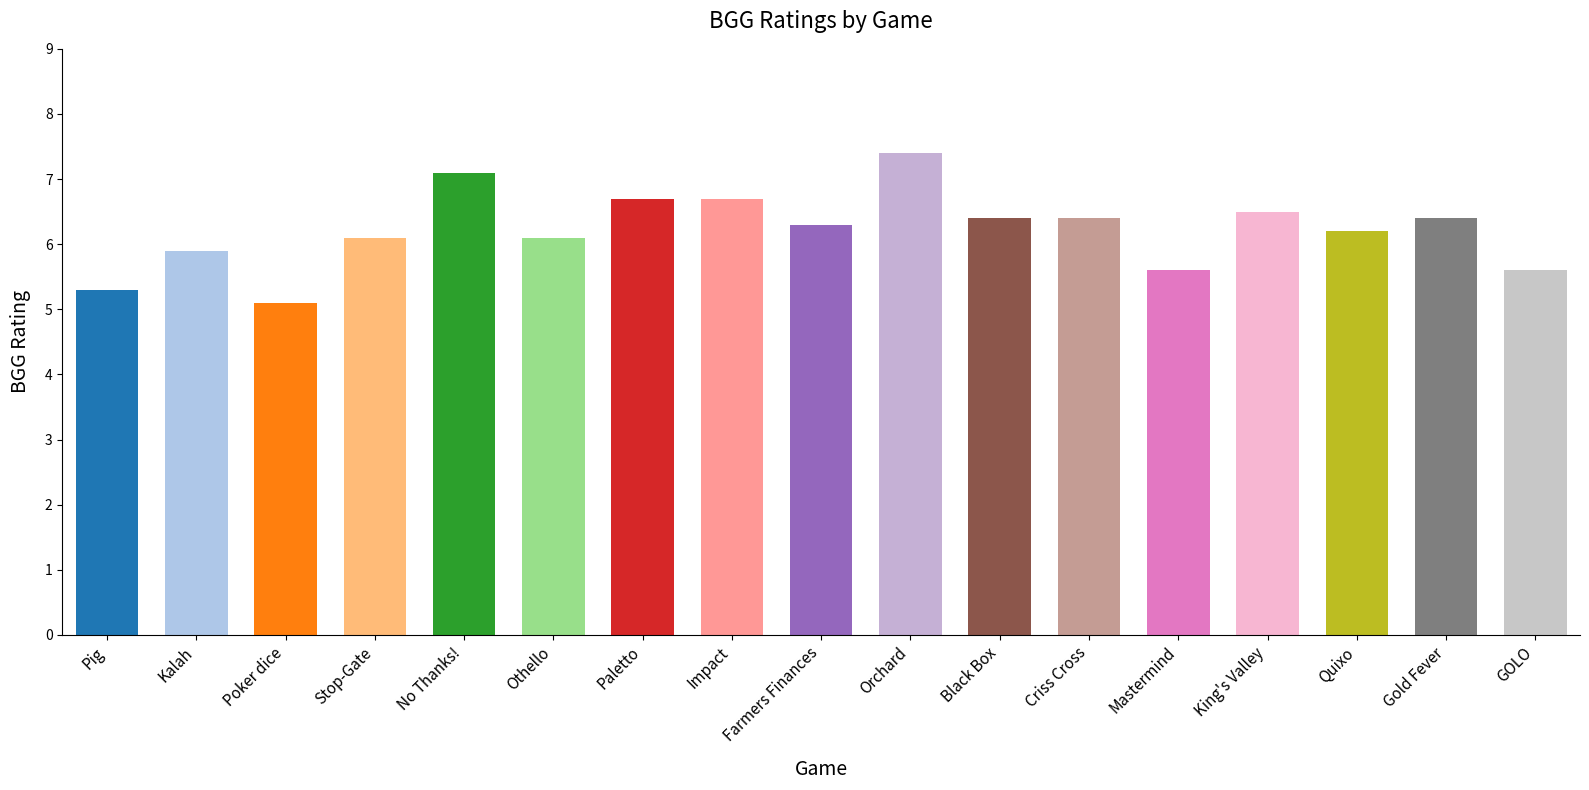

What position from the right is Quixo?

3